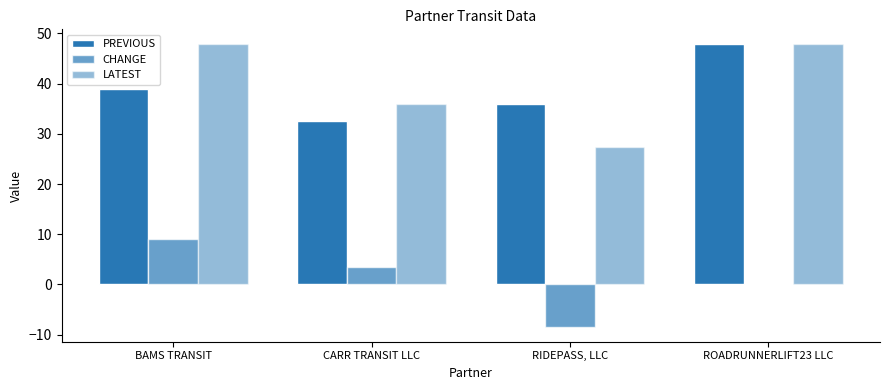

Where does the PREVIOUS series first go above 39?

ROADRUNNERLIFT23 LLC